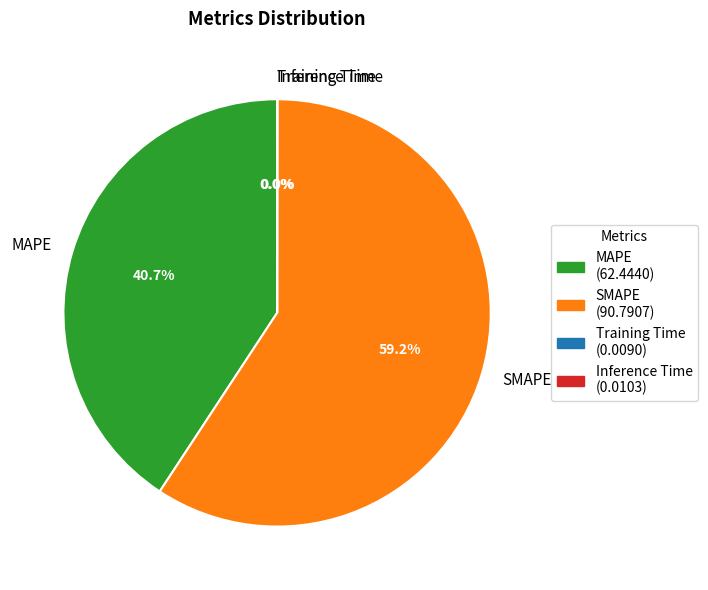

Which has a higher value, MAPE or SMAPE?

SMAPE